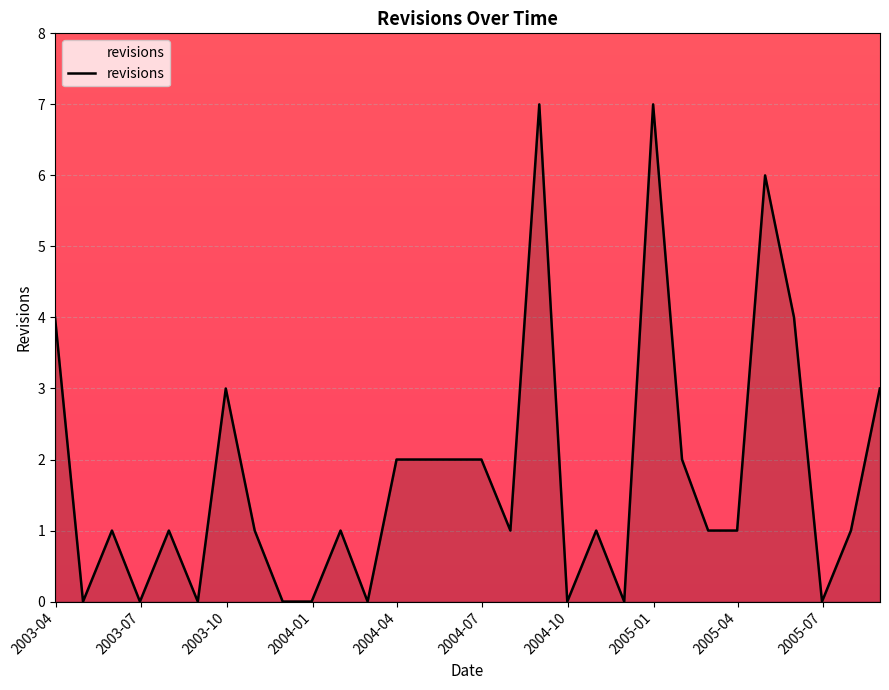

Reading right to left, transcribe all the data shown in this chart.

3	1	0	4	6	1	1	2	7	0	1	0	7	1	2	2	2	2	0	1	0	0	1	3	0	1	0	1	0	4